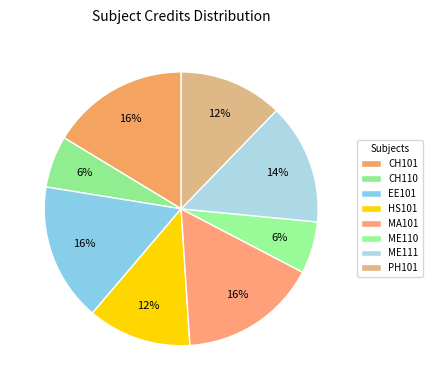

Does EE101 account for over 50% of the chart?

No